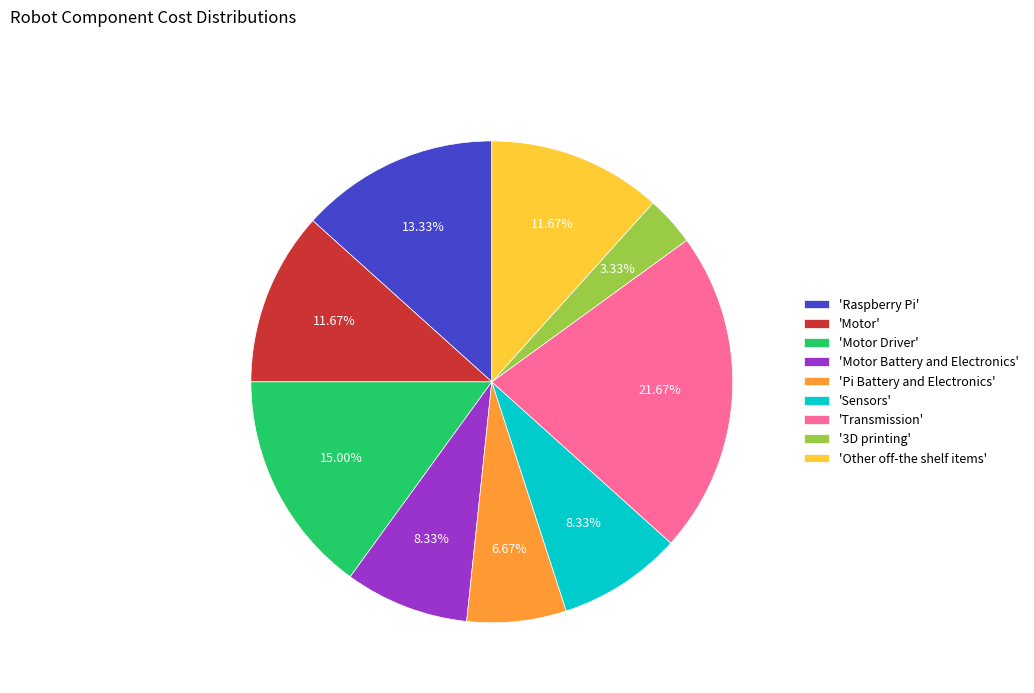

Is there any slice that represents more than half of the pie?

No